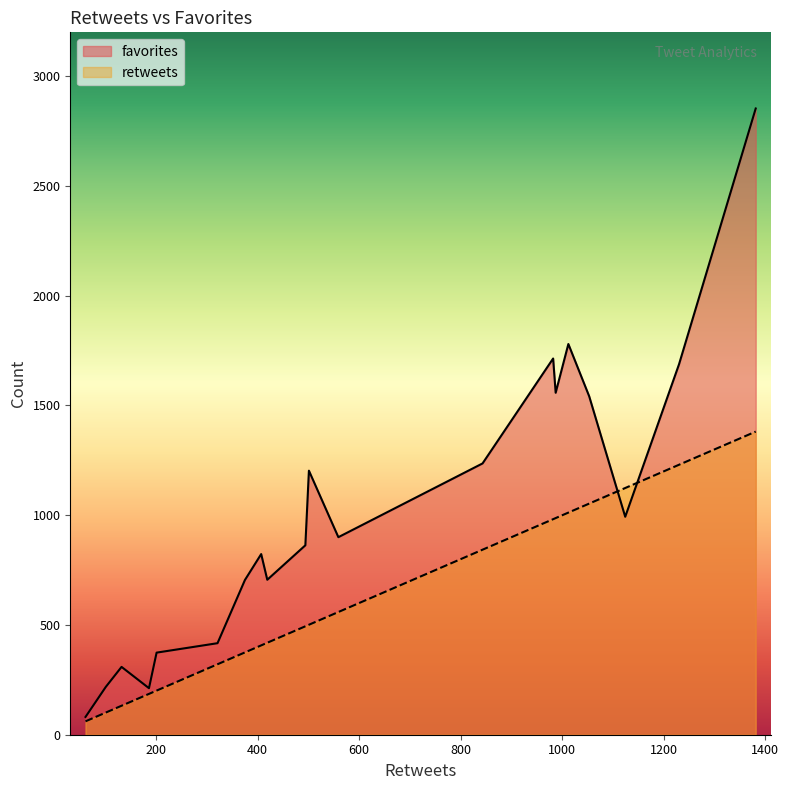

What is the greatest value displayed?

2853